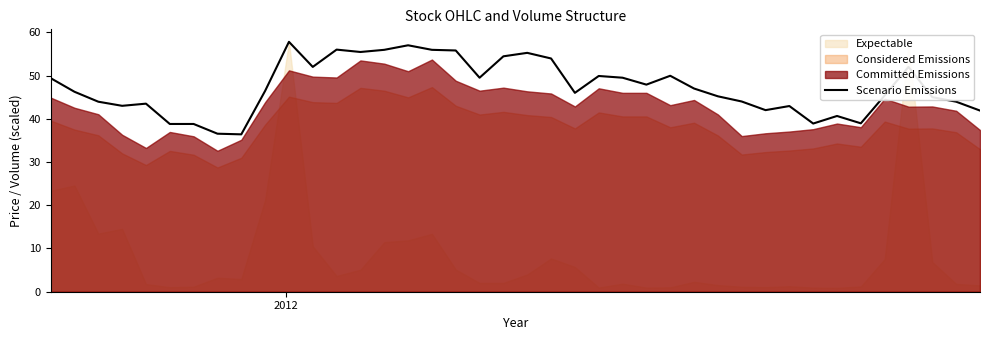

How many points are higher than both their immediate neighbors (excluding endpoints)?

10